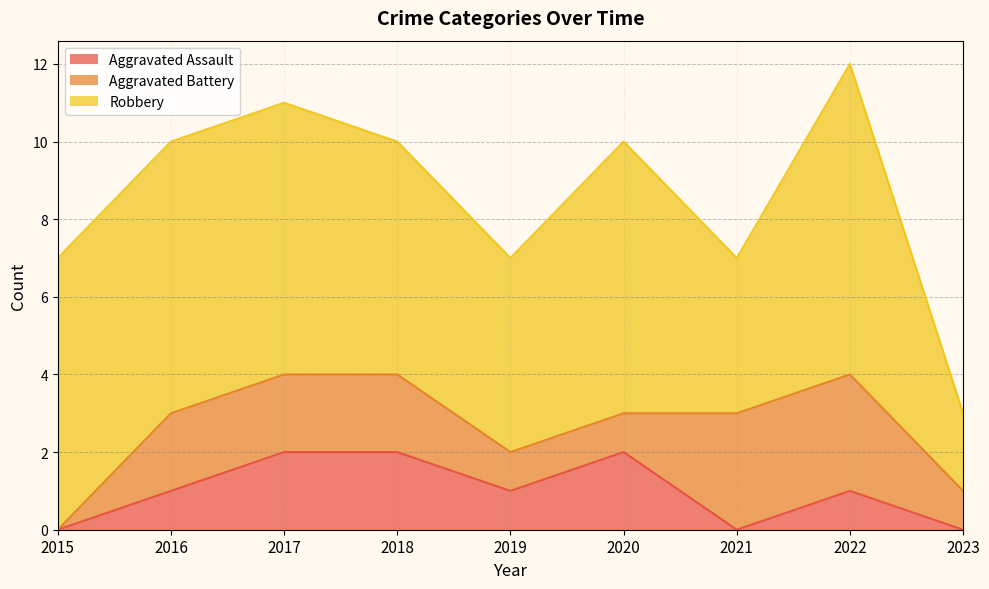

True or false: Robbery and Aggravated Battery intersect in this chart.

False